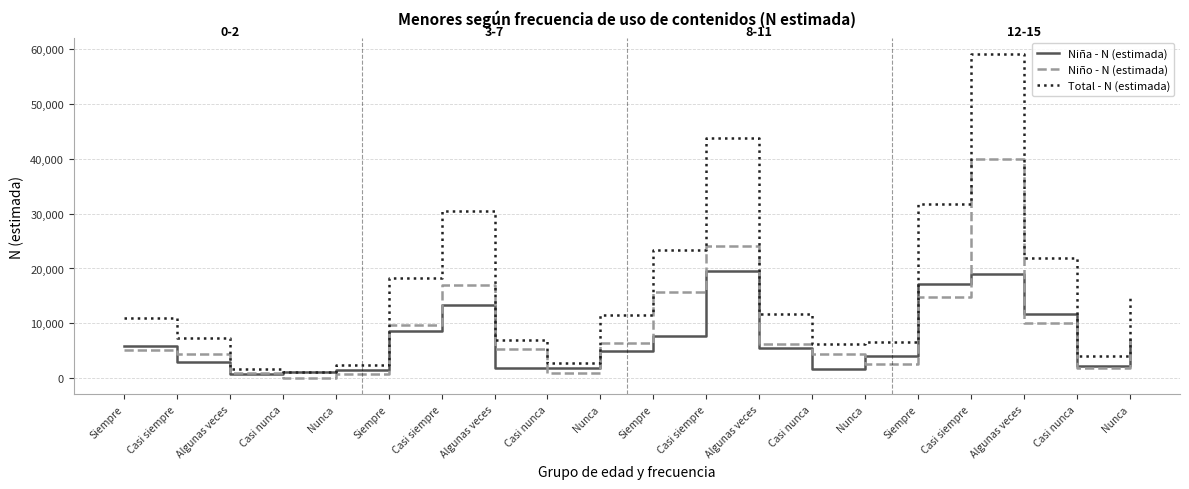

What is the sum of the Niño - N (estimada) values at Casi siempre and Casi nunca?

5380